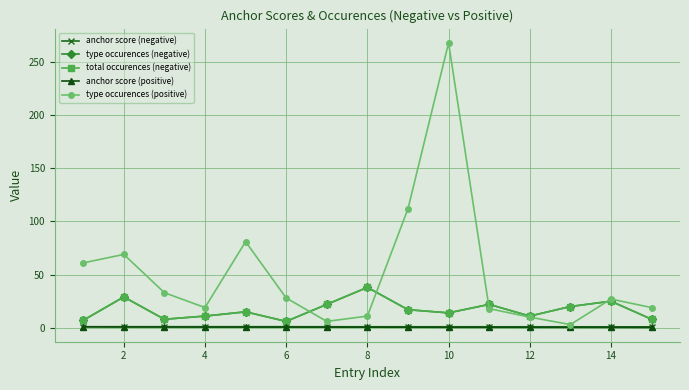

What is the average value of the total occurences (negative) series?

16.9